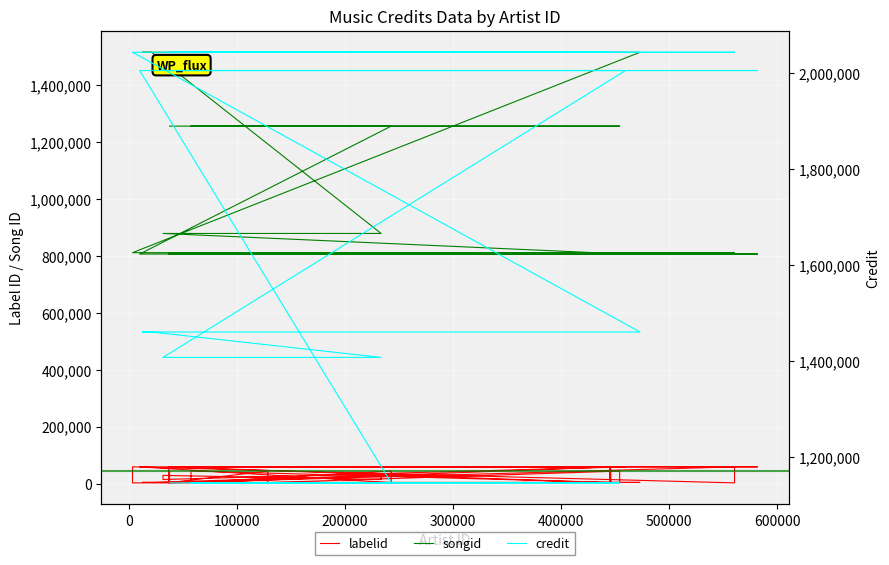

The labelid series shows 654 at 24. True or false?

False